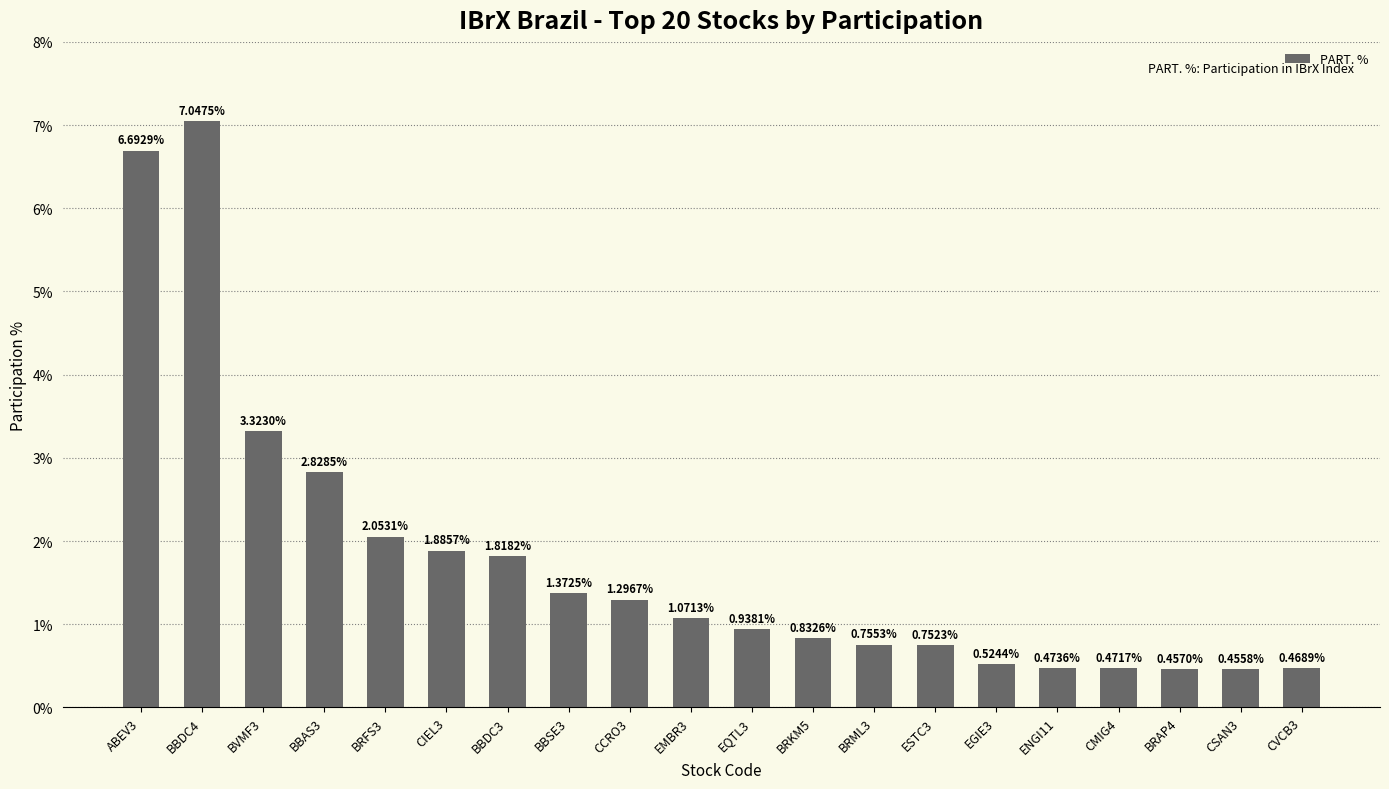

List the labels in order of value, smallest first.

CSAN3, BRAP4, CVCB3, CMIG4, ENGI11, EGIE3, ESTC3, BRML3, BRKM5, EQTL3, EMBR3, CCRO3, BBSE3, BBDC3, CIEL3, BRFS3, BBAS3, BVMF3, ABEV3, BBDC4